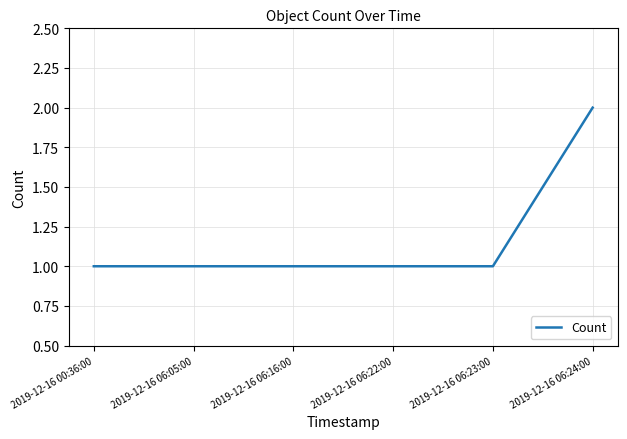

What is the change in value from 2019-12-16 06:22:00 to 2019-12-16 06:24:00?

+1